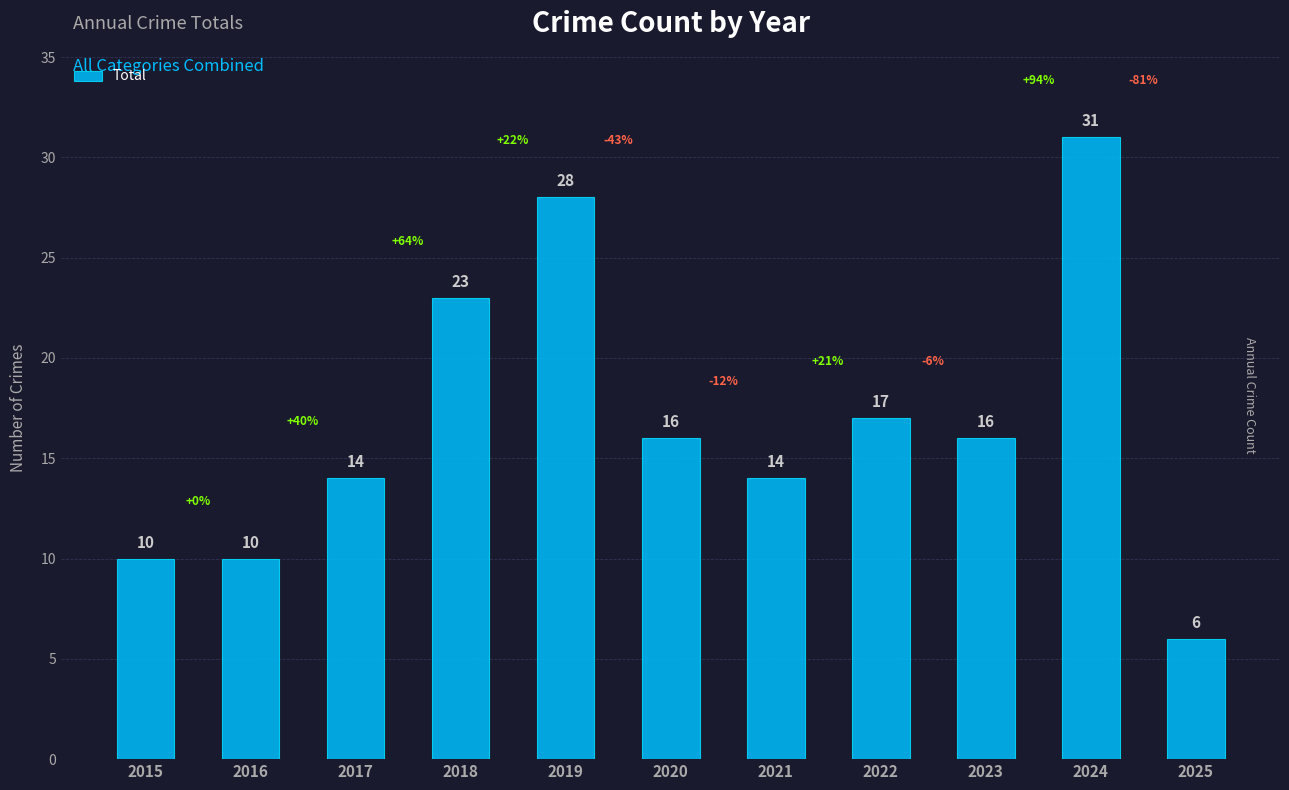

Reading left to right, transcribe all the data shown in this chart.

10	10	14	23	28	16	14	17	16	31	6